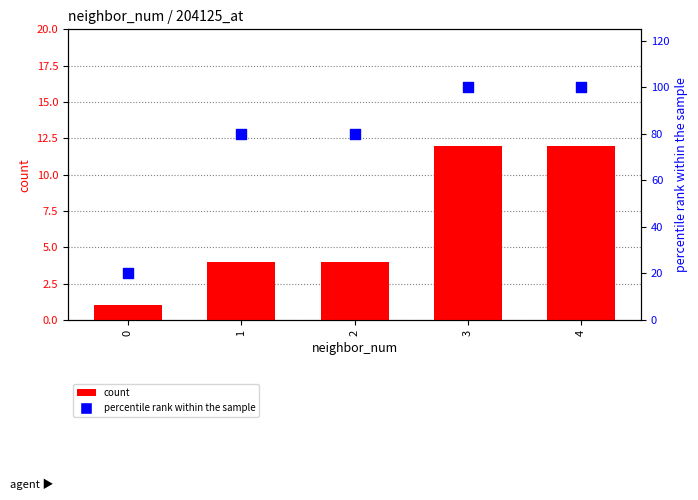

What are all the series names shown in the legend?

count, percentile rank within the sample